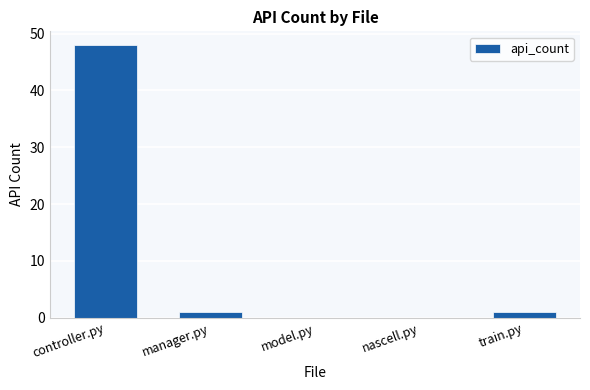

What is the maximum value shown in the chart?

48